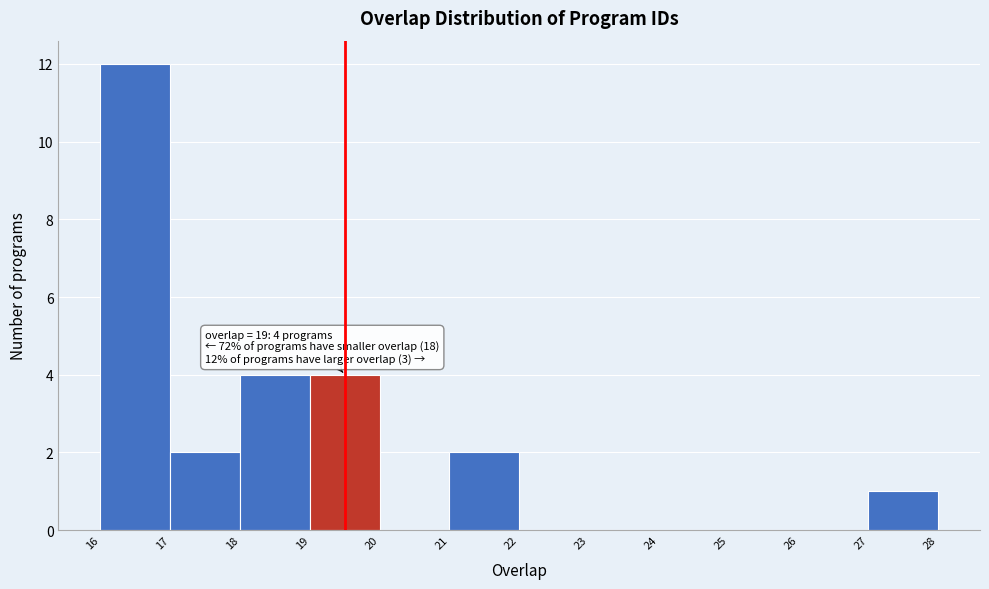

Reading left to right, what are all the values shown in this chart?

16=12	17=2	18=4	19=4	20=0	21=2	22=0	23=0	24=0	25=0	26=0	27=1